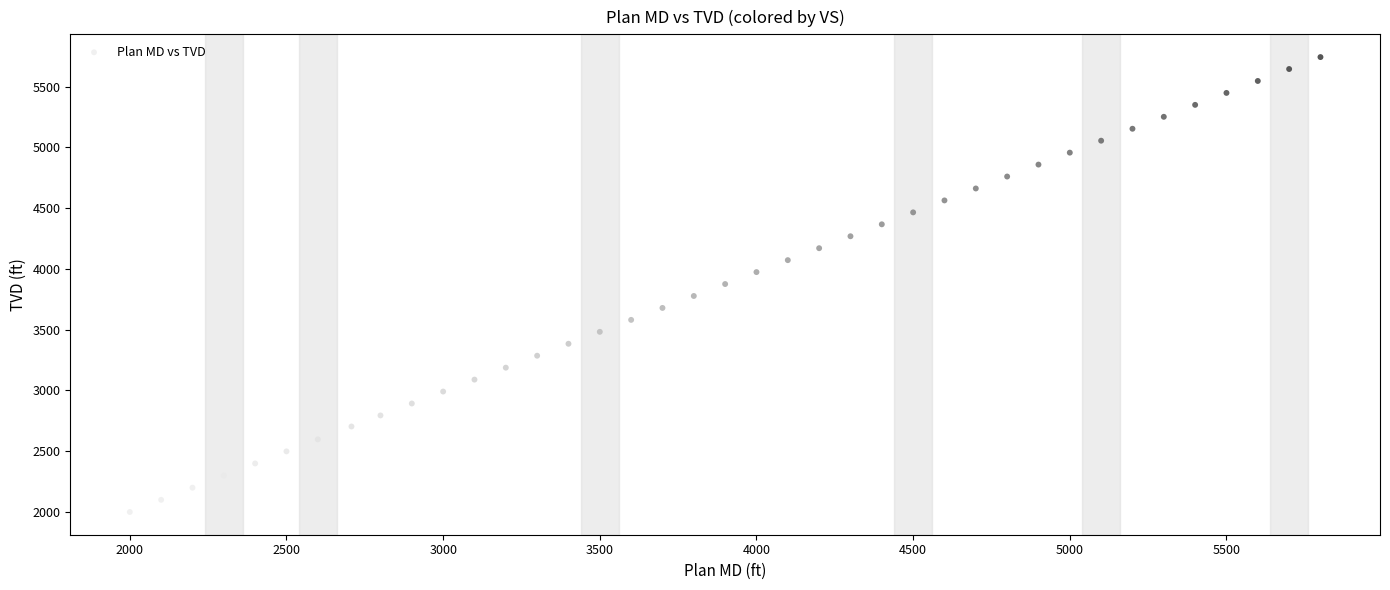

What is the range of Y values (max minus min)?

3743.1